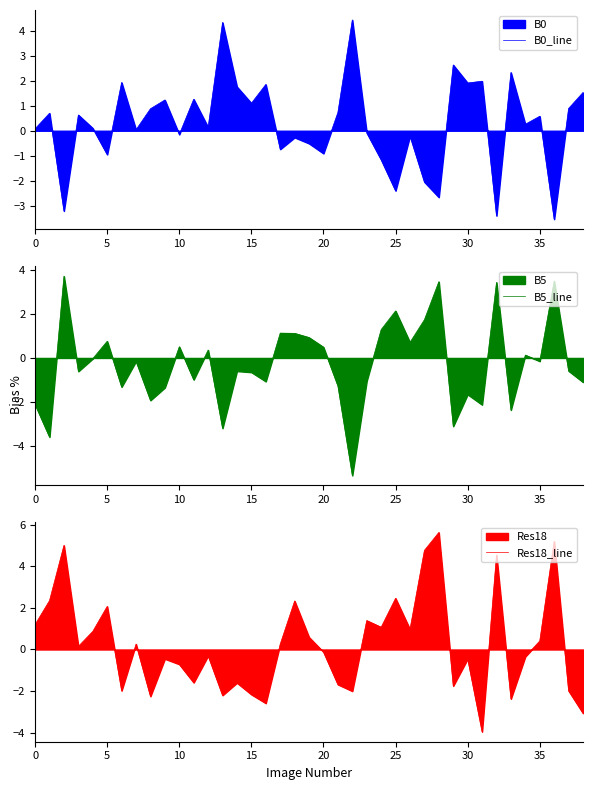

Rank the series at 24 from highest to lowest value.

B5_line, Res18_line, B0_line